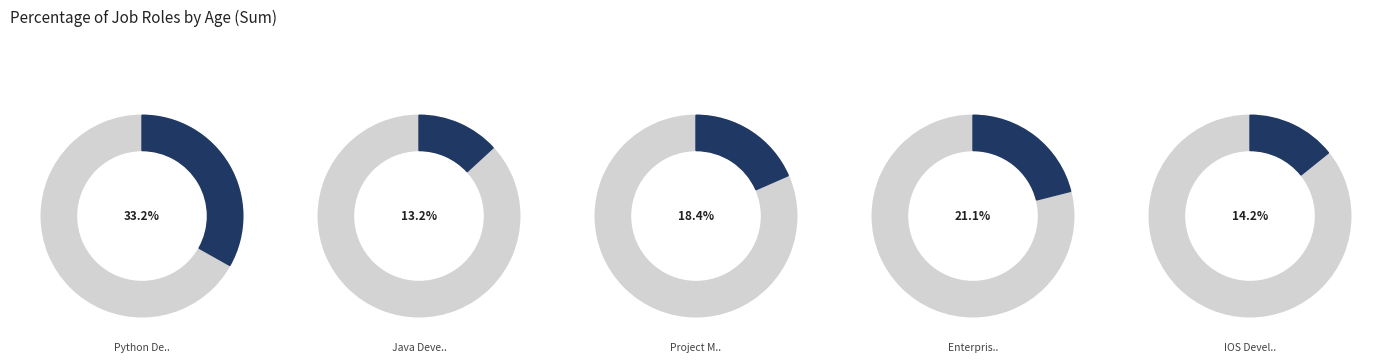

Rank the categories by value from highest to lowest.

Python Developer, Enterprise architect, Project Manager, IOS Developer, Java Developer